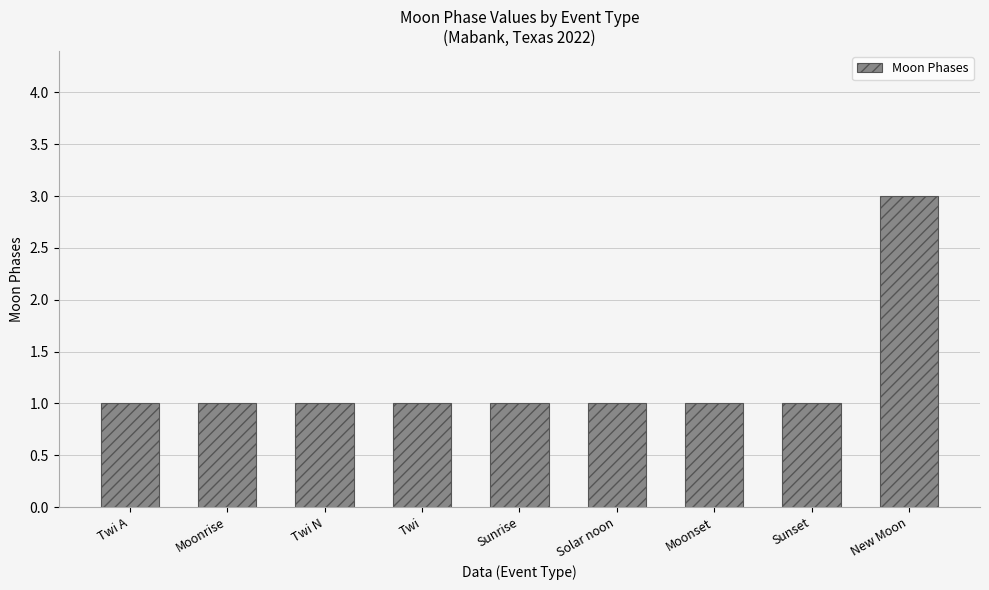

Reading left to right, list all the values displayed in this chart.

Twi A=1	Moonrise=1	Twi N=1	Twi=1	Sunrise=1	Solar noon=1	Moonset=1	Sunset=1	New Moon=3